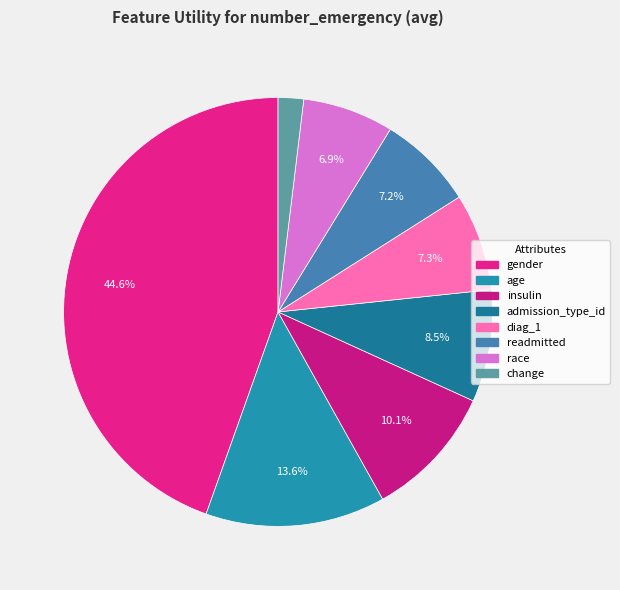

What percentage do insulin and admission_type_id together represent?

18.5%